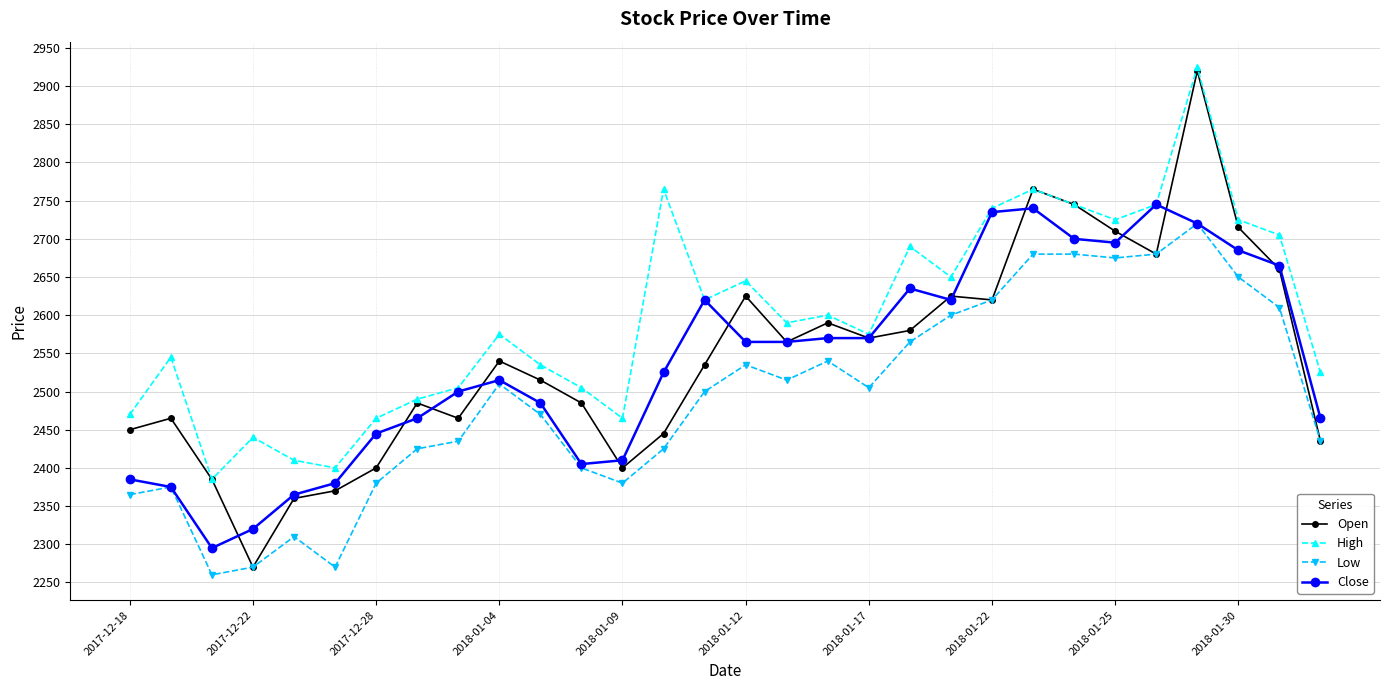

What is the highest value of the High series?

2925